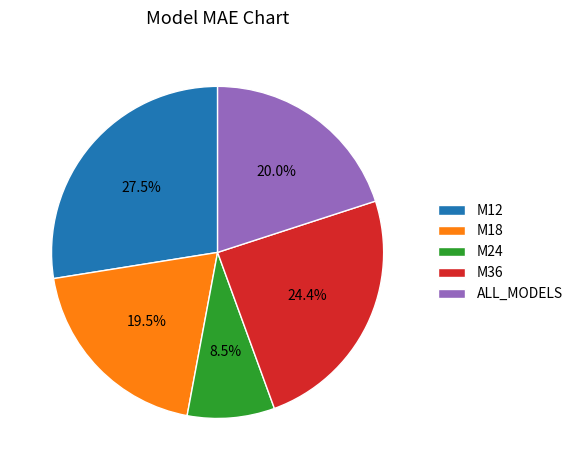

What portion of the pie excludes M24?

91.5%